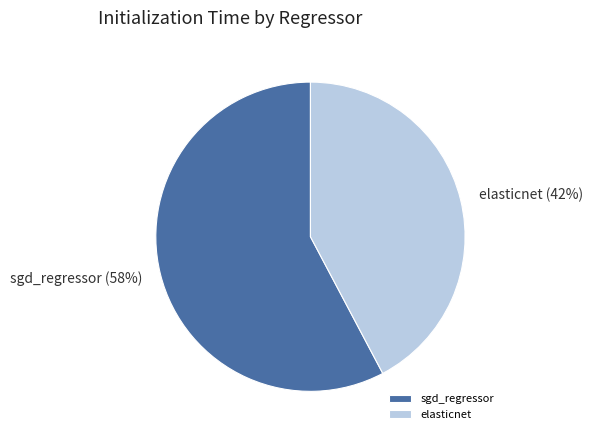

Is there any slice that represents more than half of the pie?

Yes